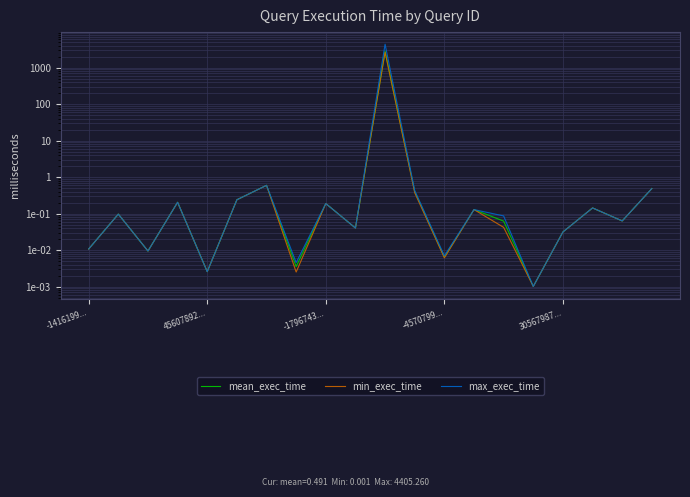

Does the chart display data point markers on the line(s)?

No